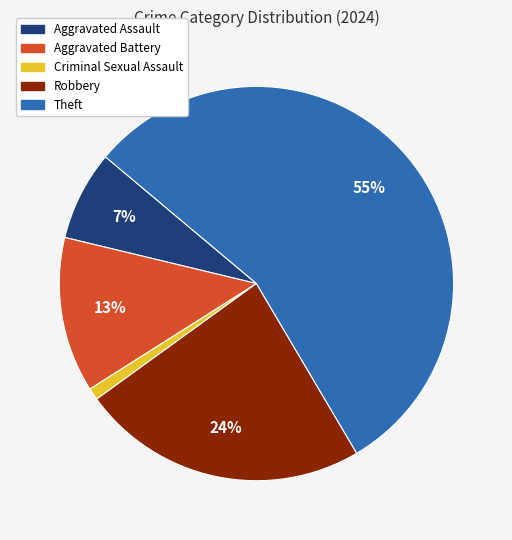

Is there a majority slice in this chart?

Yes